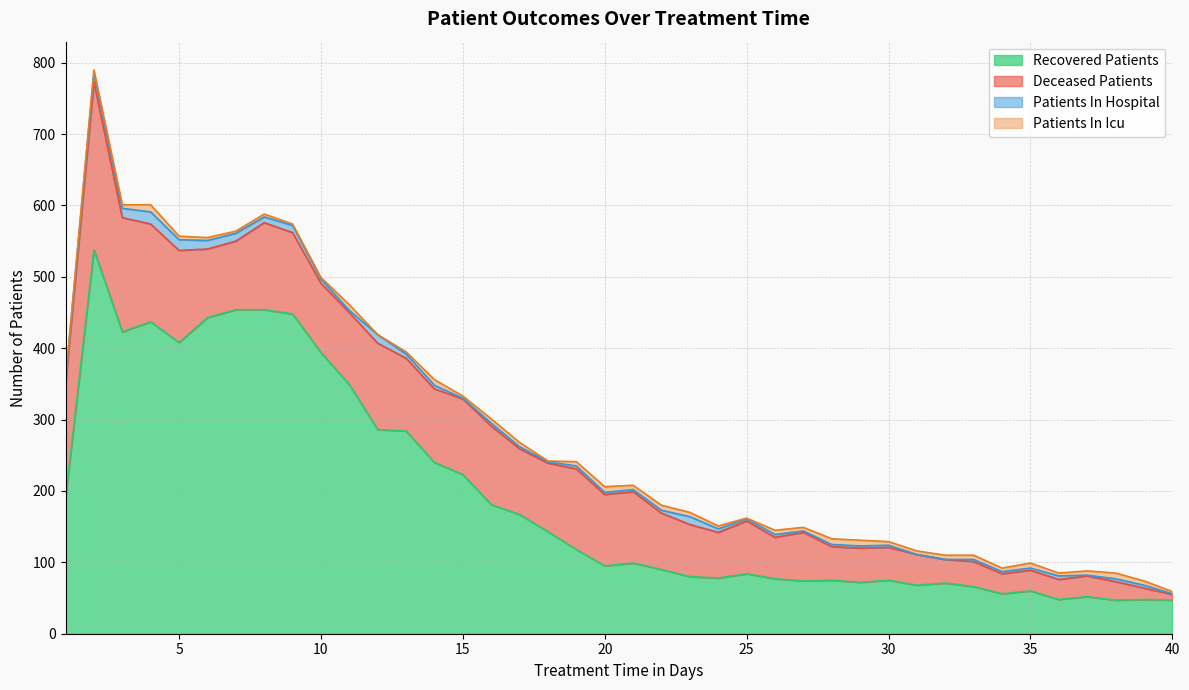

What is the average value of the patients_in_hospital series?

5